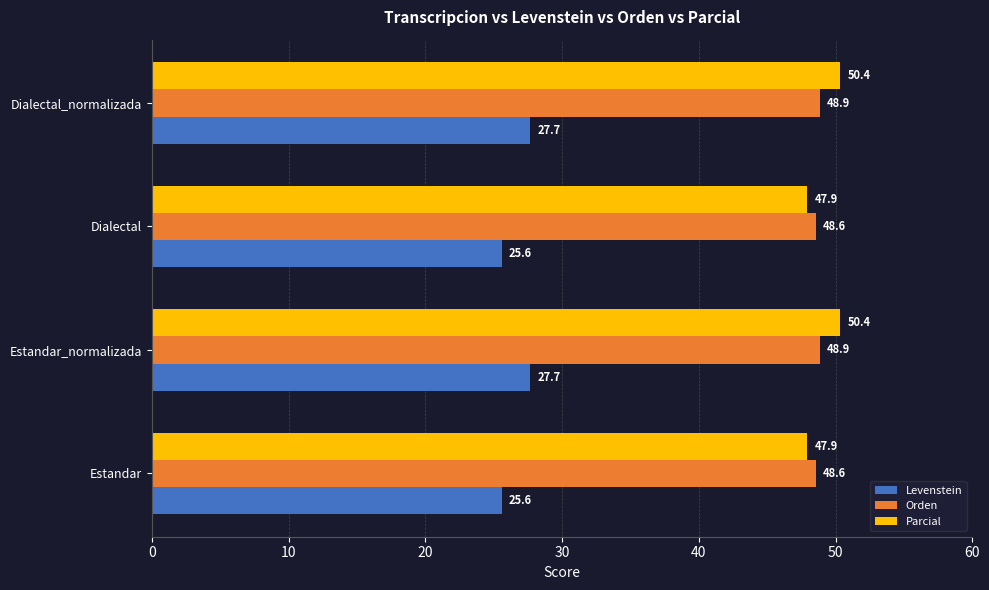

What is the average value of the Levenstein series?

26.6